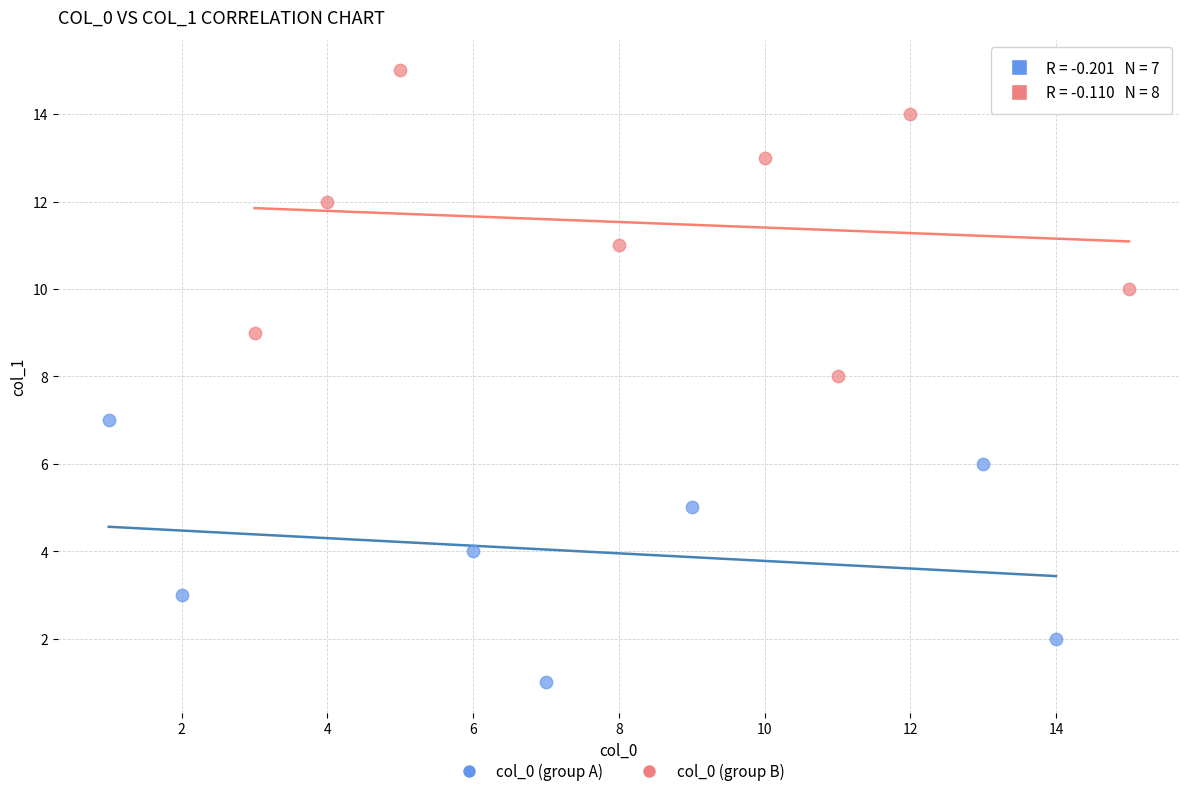

What are all the series names shown in the legend?

col_0 (group A), col_0 (group B)